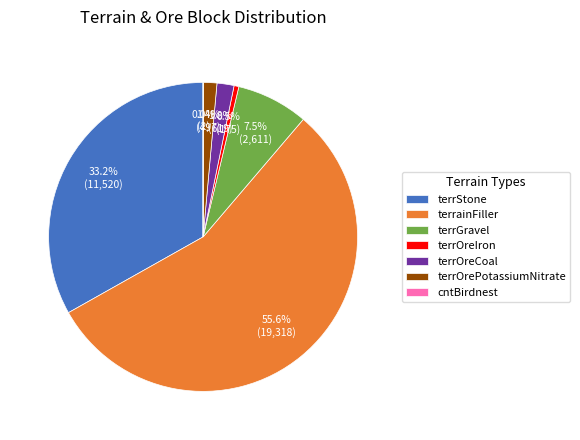

Between terrStone and terrOreIron, which is larger?

terrStone